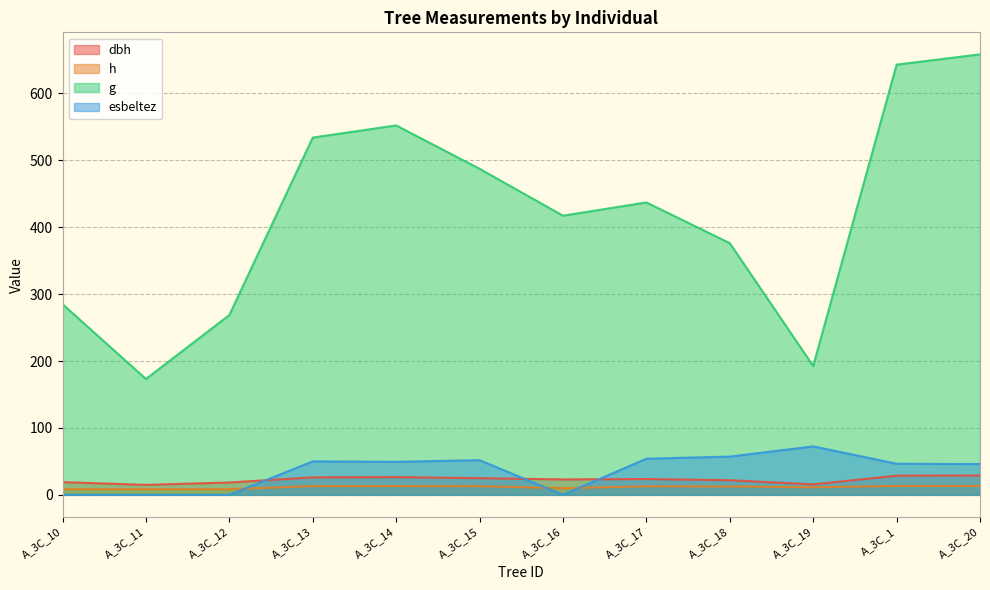

The value of h at A_3C_18 is 20.9. True or false?

False